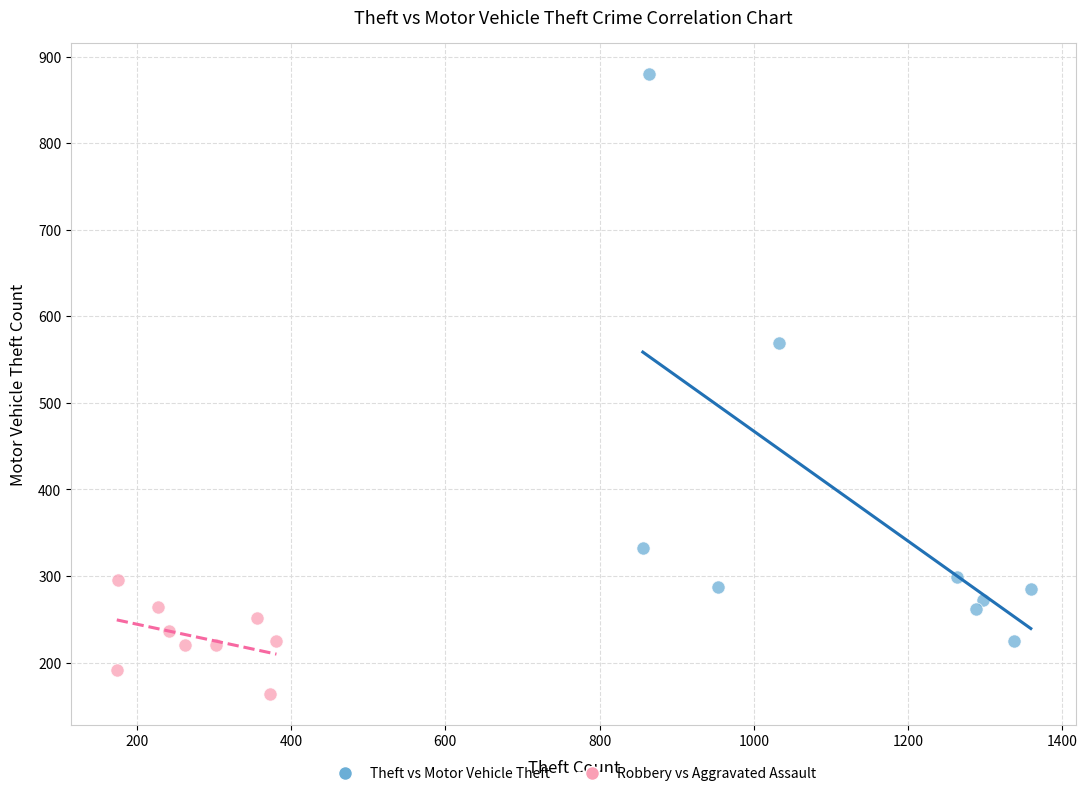

Which series reaches the minimum Y coordinate?

Robbery vs Aggravated Assault